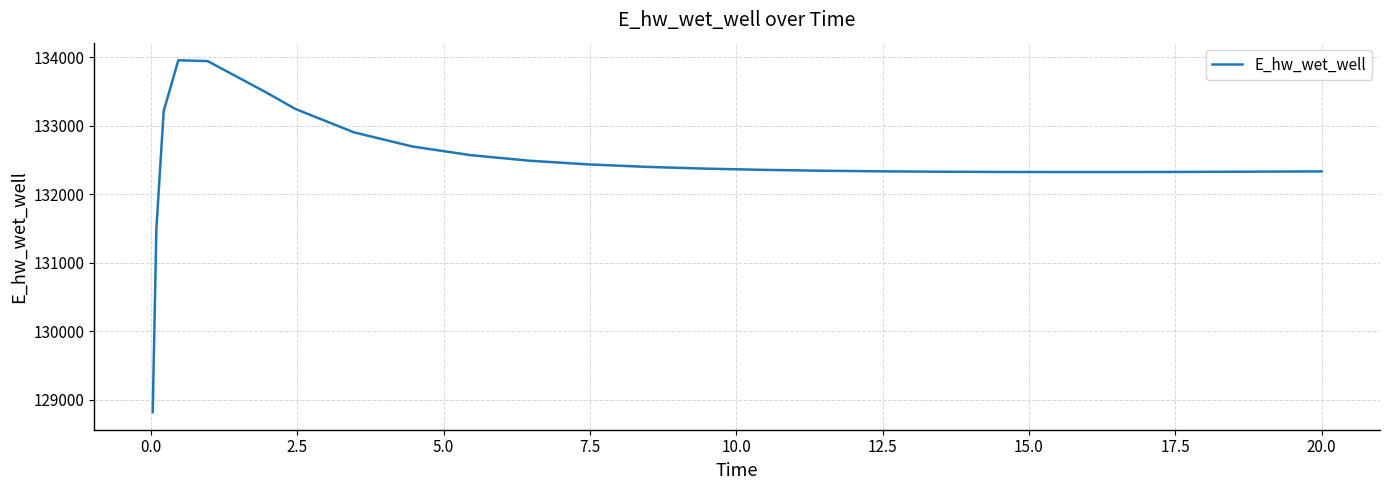

What is the sum of all values?

3311689.2